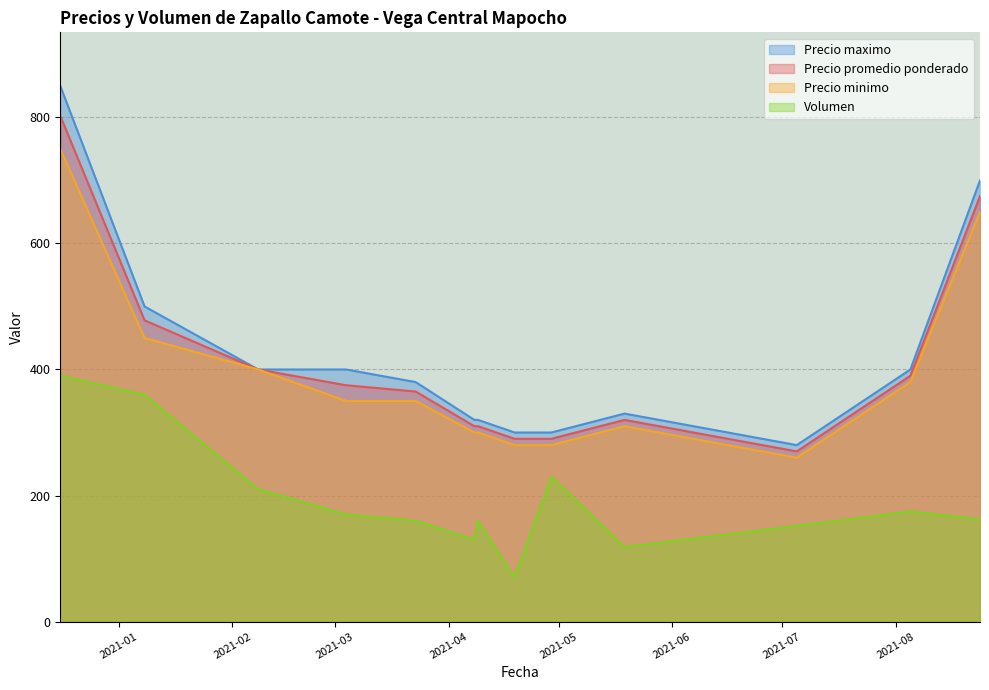

What is the maximum value for Precio promedio ponderado?

802.5